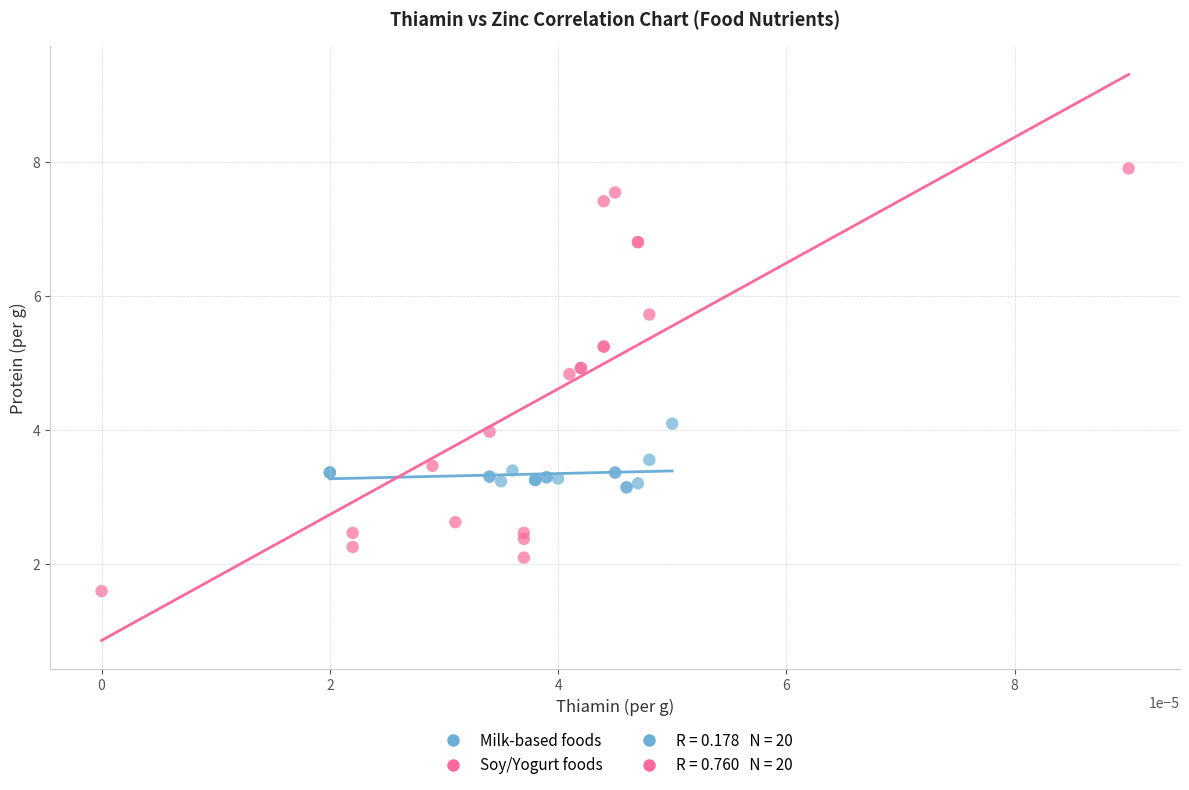

Which series reaches the maximum Y coordinate?

Soy/Yogurt foods